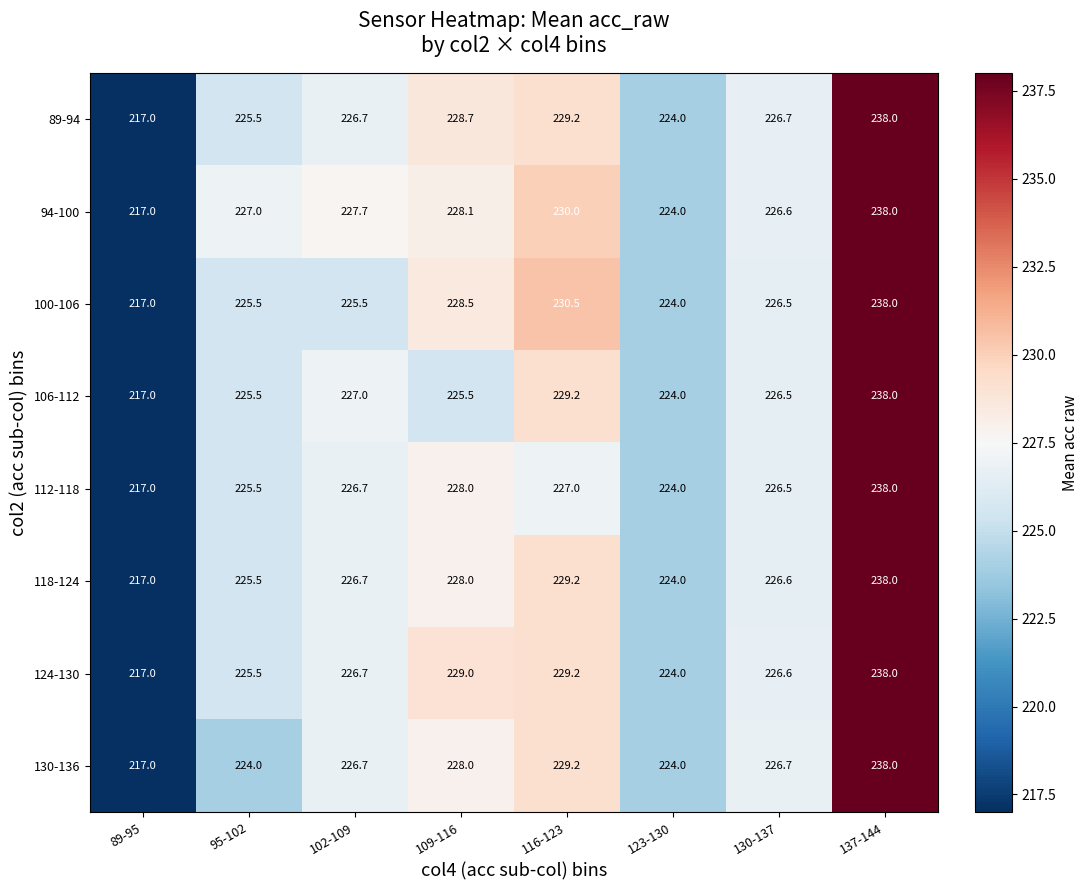

Which series changed the most between 95-102 and 109-116?

130-136